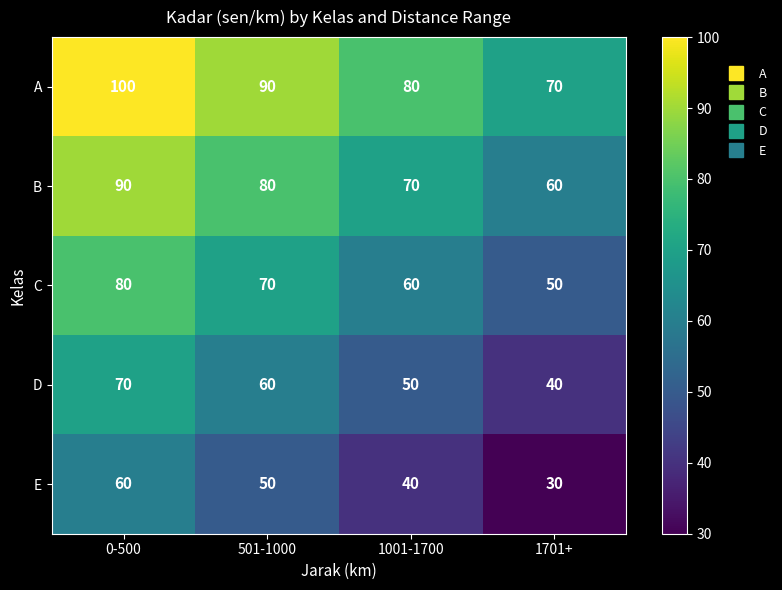

What is the difference between the highest and lowest values at 1701+?

40